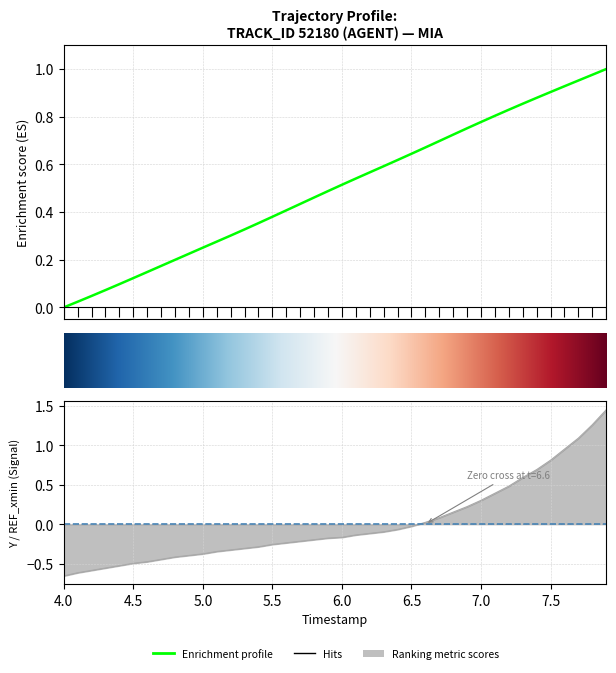

What is the label of the 34th point from the right?

7.0